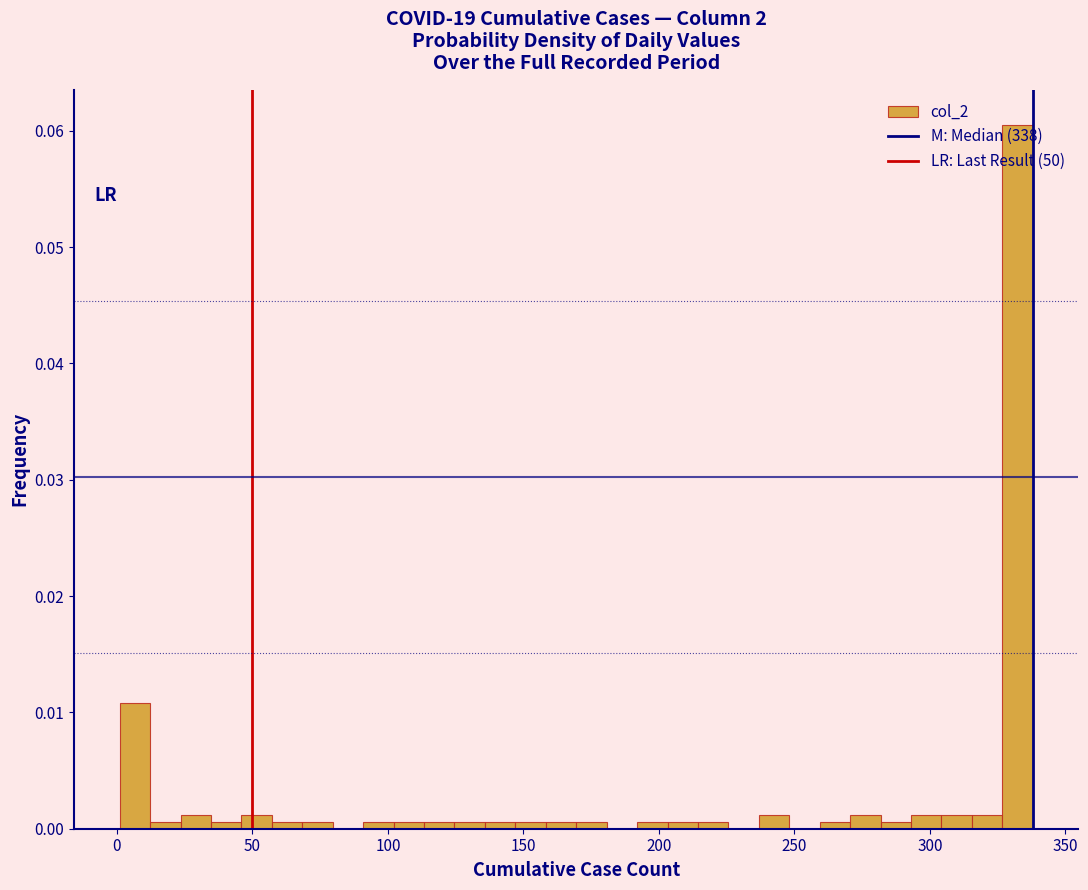

Around what value on the x-axis is the tallest bar? Give the approximate position of its centre, as read against the axis.

330